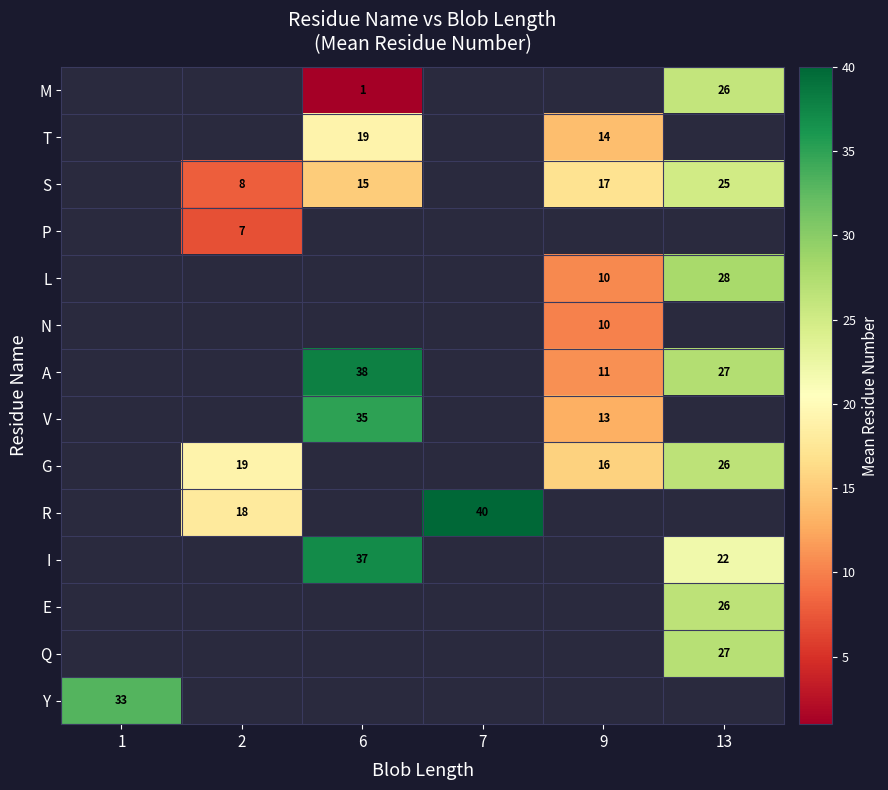

Is it true that T equals 19 at 6?

True